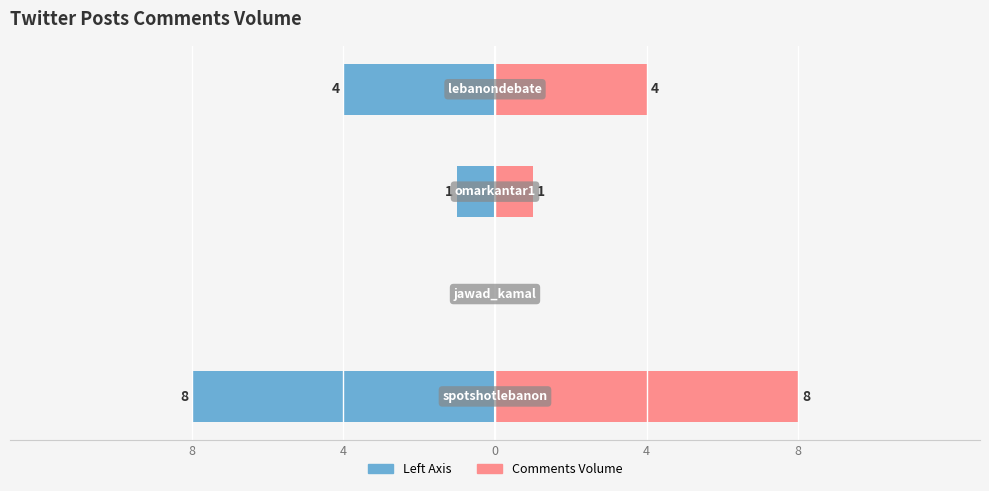

What is the sum of the Comments Volume (Left) values at 8 and 4?

-12